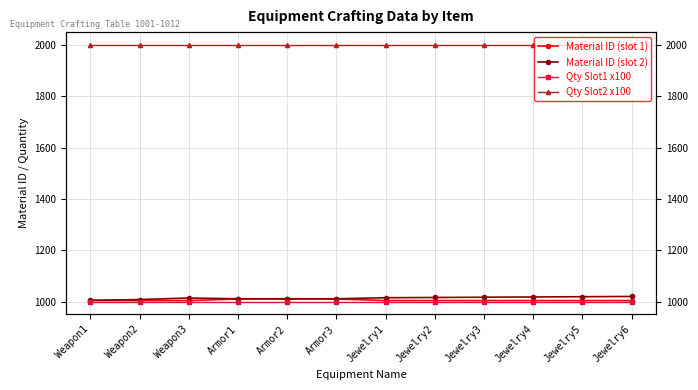

What position from the left is Jewelry3?

9